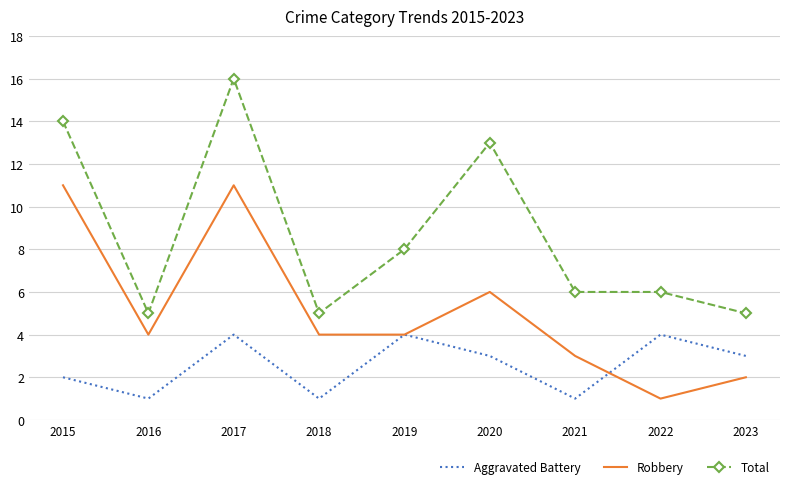

Where is Total nearest to the value 10?

2019